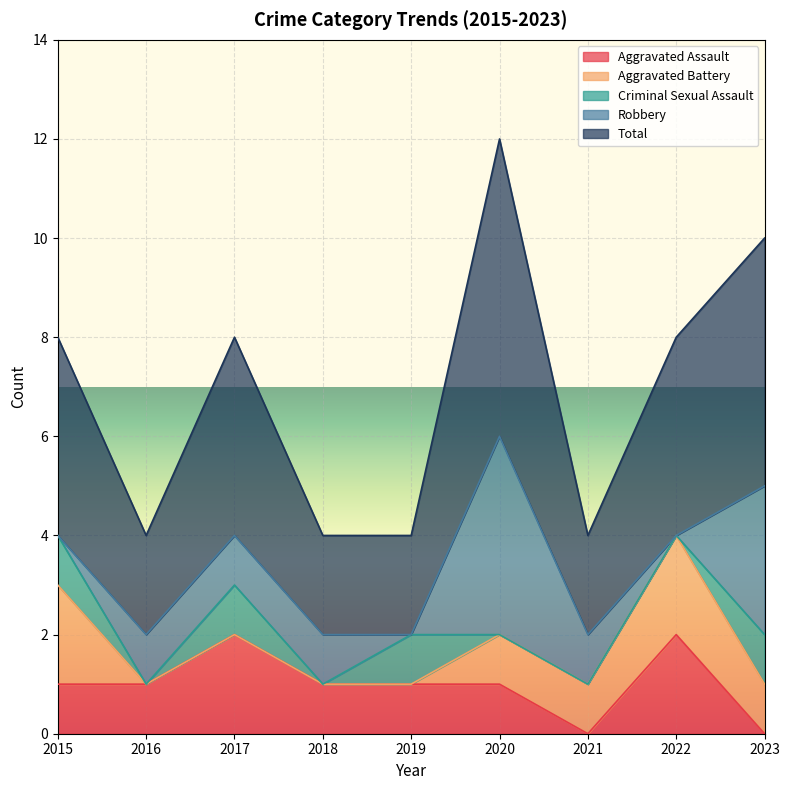

Reading left to right, list all the values displayed in this chart.

Aggravated Assault: 2015=1	2016=1	2017=2	2018=1	2019=1	2020=1	2021=0	2022=2	2023=0
Aggravated Battery: 2015=2	2016=0	2017=0	2018=0	2019=0	2020=1	2021=1	2022=2	2023=1
Criminal Sexual Assault: 2015=1	2016=0	2017=1	2018=0	2019=1	2020=0	2021=0	2022=0	2023=1
Robbery: 2015=0	2016=1	2017=1	2018=1	2019=0	2020=4	2021=1	2022=0	2023=3
Total: 2015=4	2016=2	2017=4	2018=2	2019=2	2020=6	2021=2	2022=4	2023=5